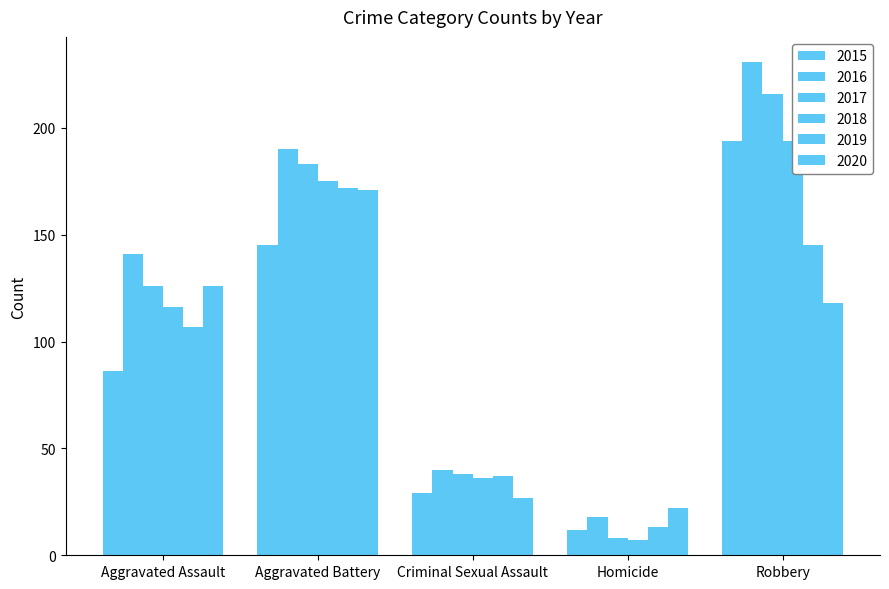

List the labels in order of 2016 value, largest first.

Robbery, Aggravated Battery, Aggravated Assault, Criminal Sexual Assault, Homicide